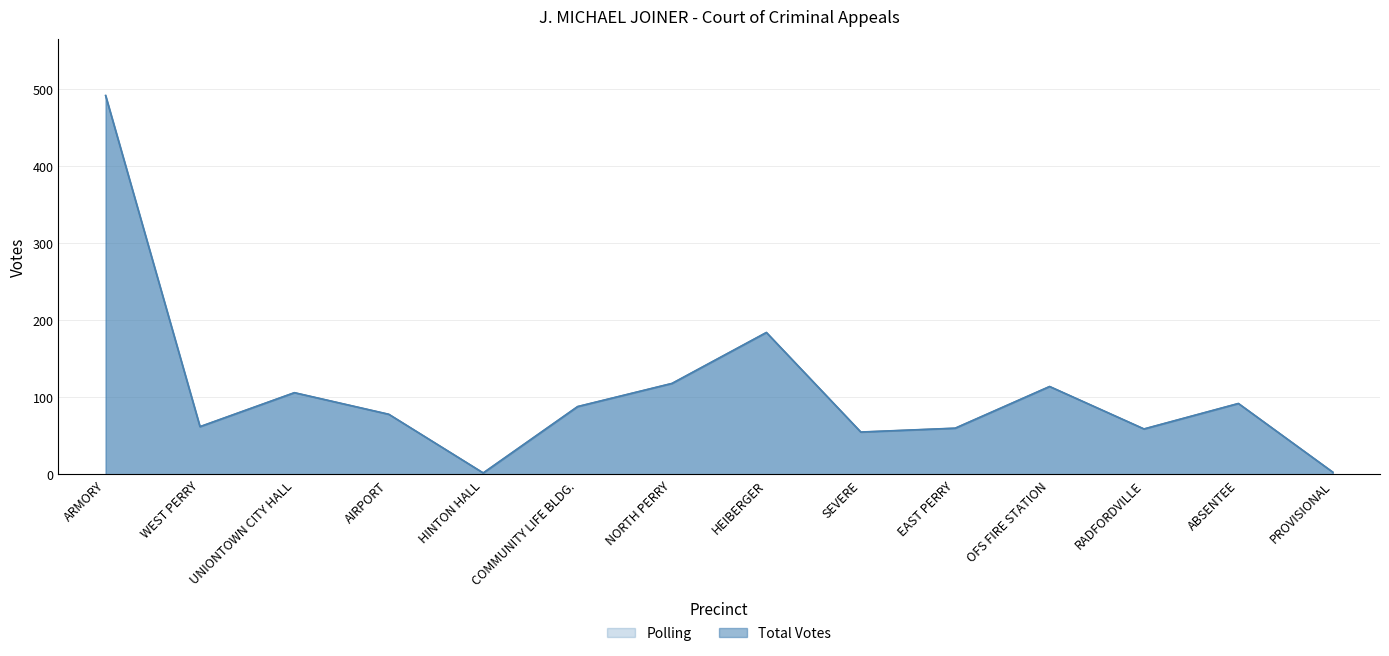

Which category has the lowest value in the Total Votes series?

HINTON HALL